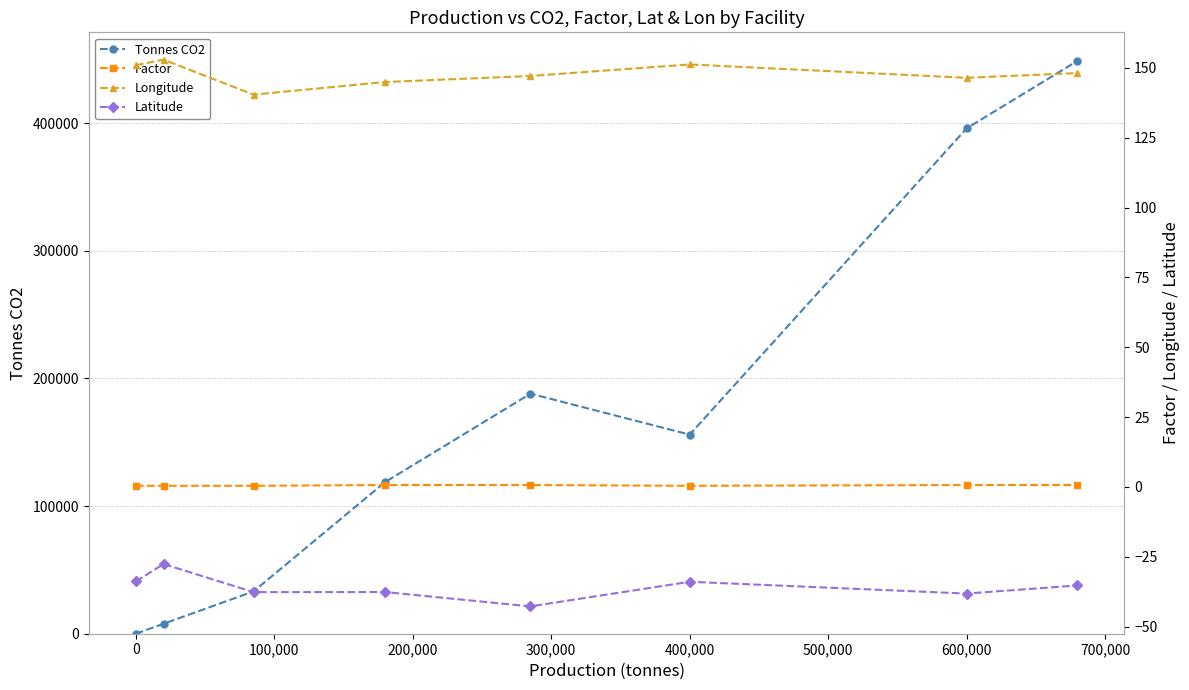

Is it true that Tonnes CO2 equals 157014 at 0?

False